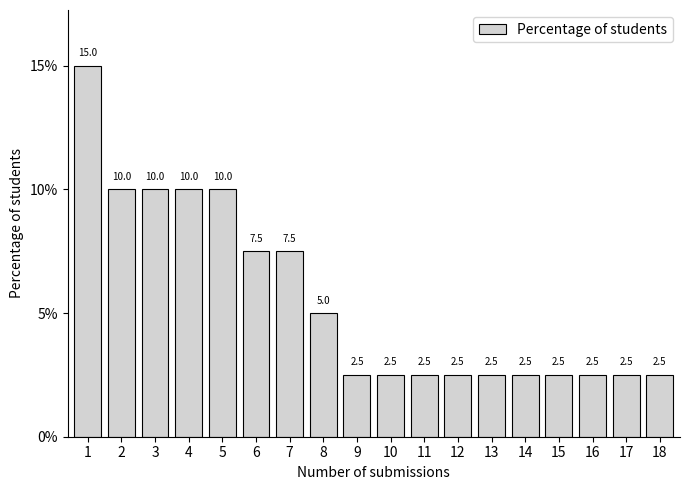

Reading left to right, list all the values displayed in this chart.

15.0	10.0	10.0	10.0	10.0	7.5	7.5	5.0	2.5	2.5	2.5	2.5	2.5	2.5	2.5	2.5	2.5	2.5